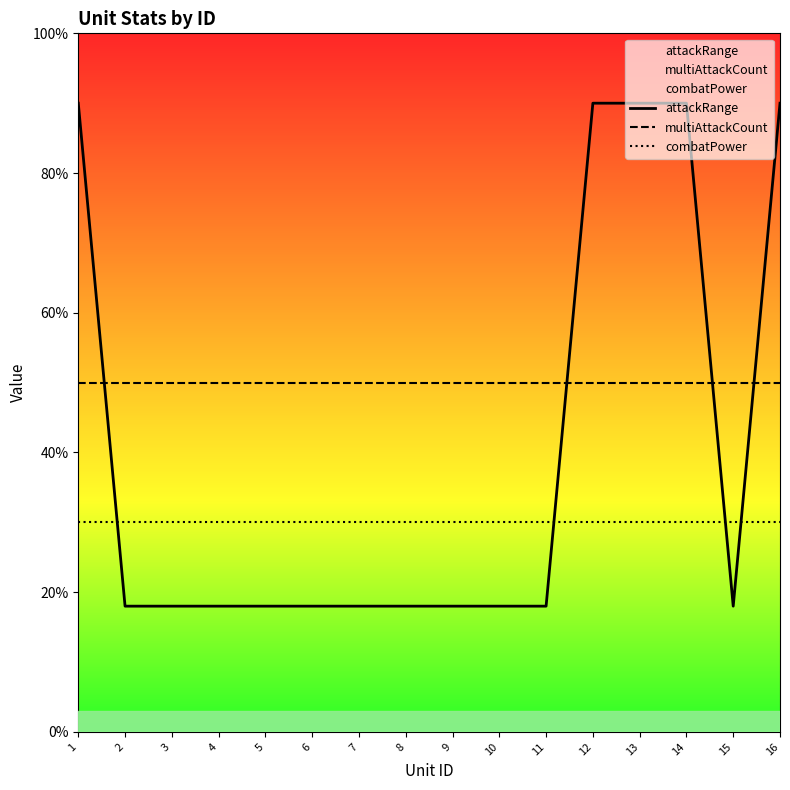

What are all the series names shown in the legend?

attackRange, multiAttackCount, combatPower